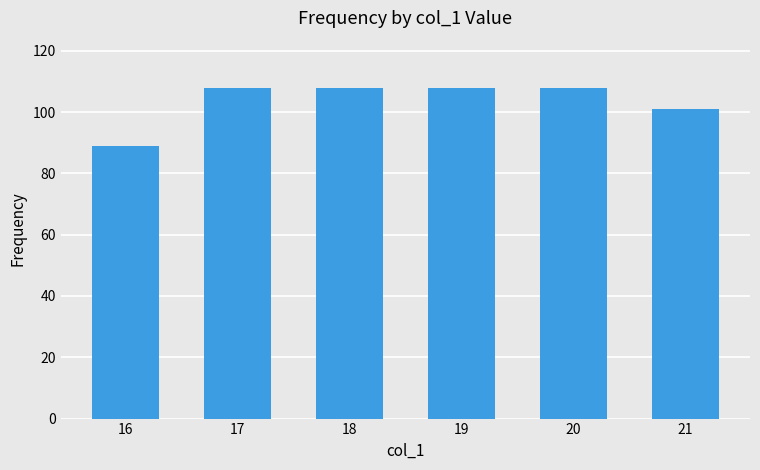

Reading left to right, what are all the values shown in this chart?

16=89	17=108	18=108	19=108	20=108	21=101